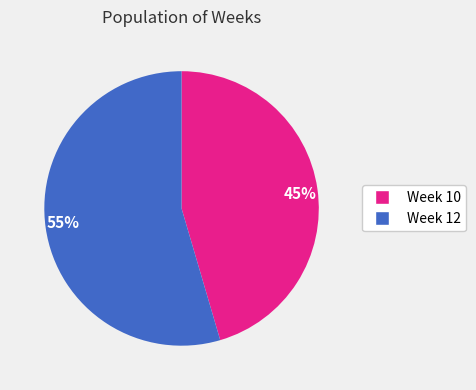

What is the largest slice in the pie chart?

55%